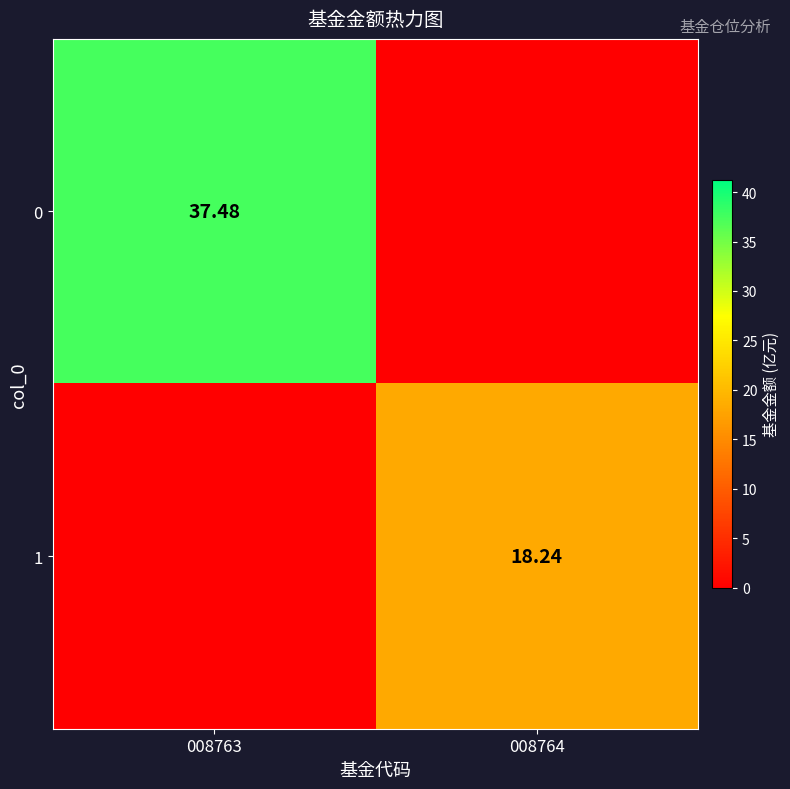

Where is 0 nearest to the value 18?

008764